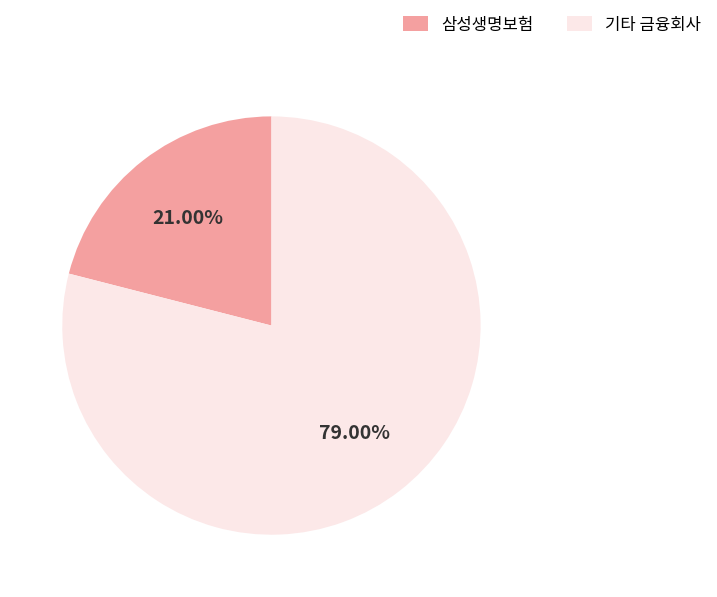

Combined, do 기타 금융회사 and 삼성생명보험 account for over 50%?

Yes